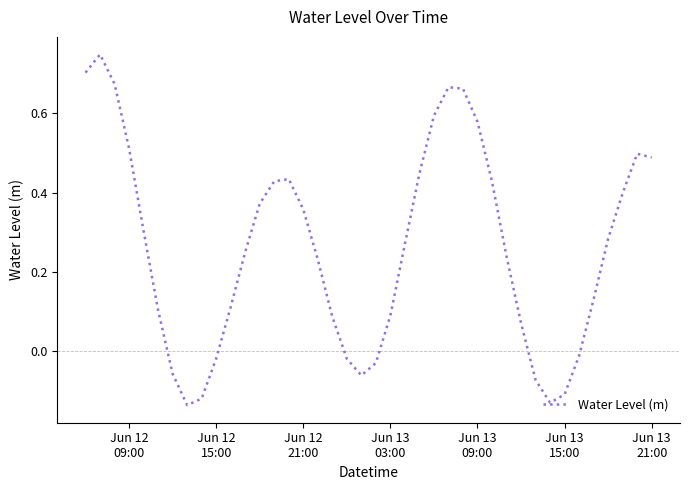

Does the chart have visible grid lines?

No